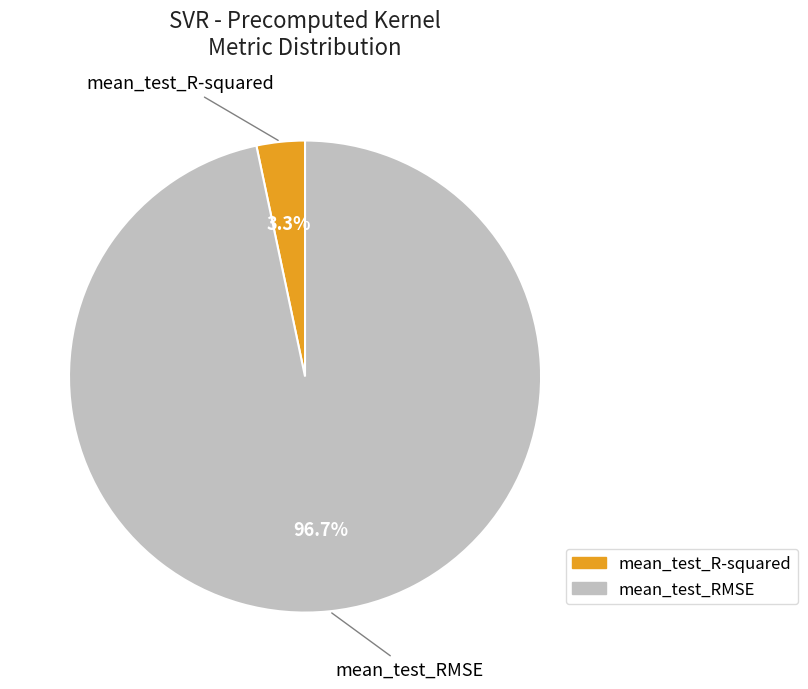

What percentage is the mean_test_RMSE slice, to the nearest percent?

97%